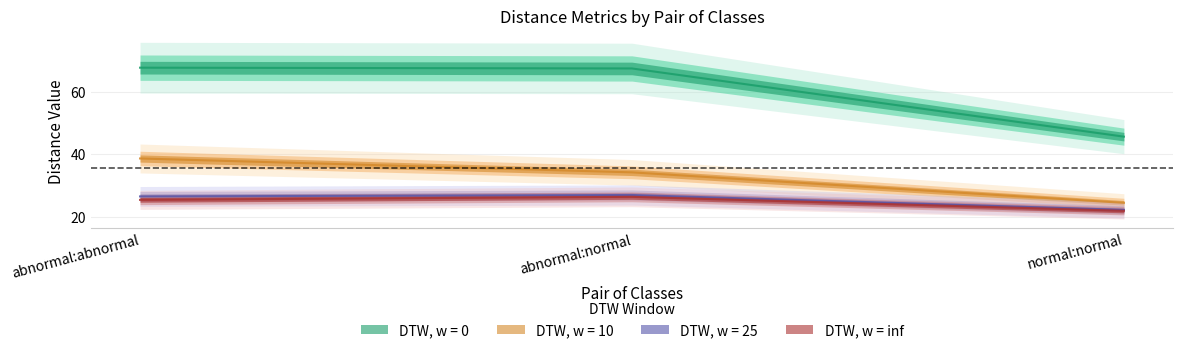

Does the chart have visible grid lines?

Yes